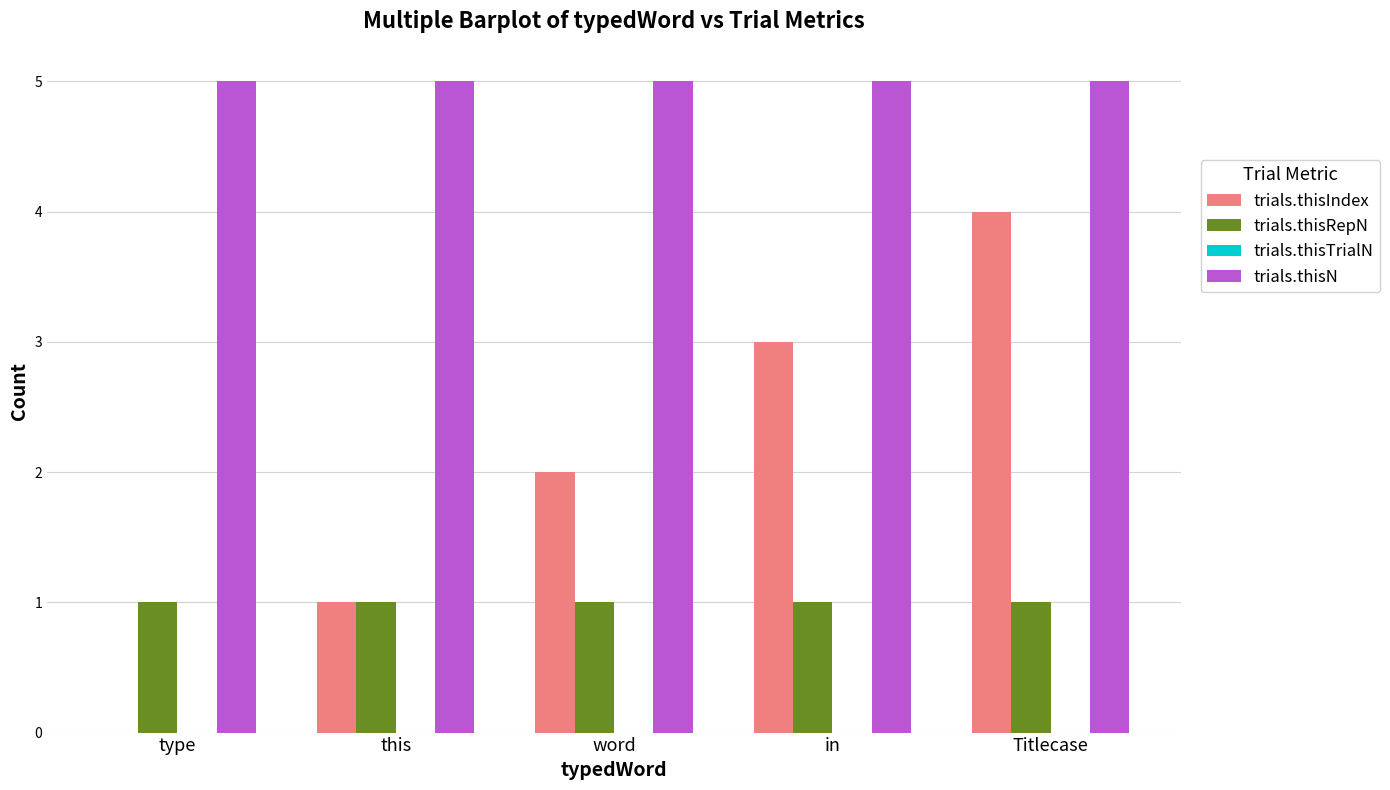

Which series changed the most between word and Titlecase?

trials.thisIndex